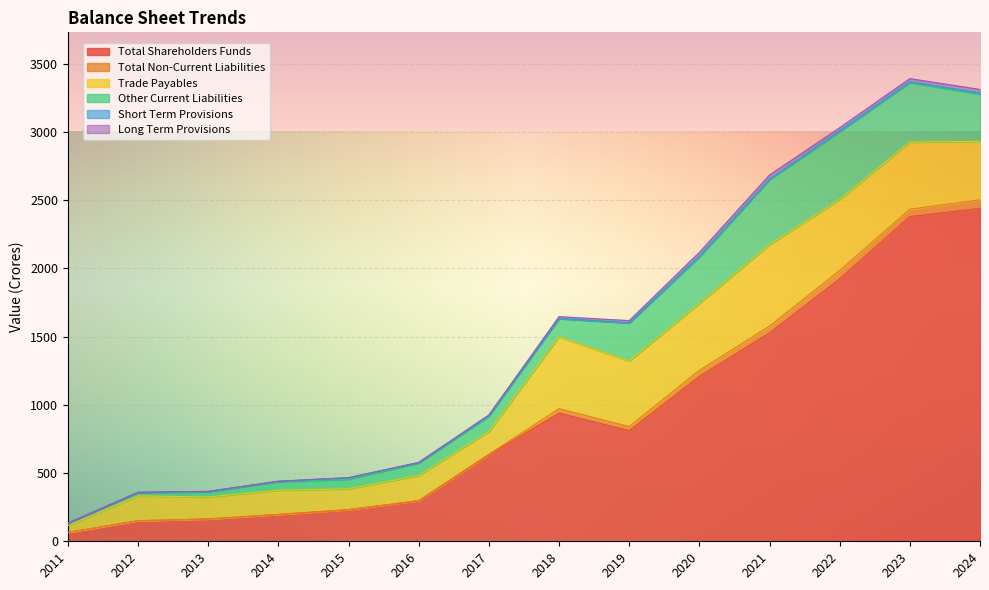

True or false: Total Shareholders Funds and Short Term Provisions cross at least once.

False